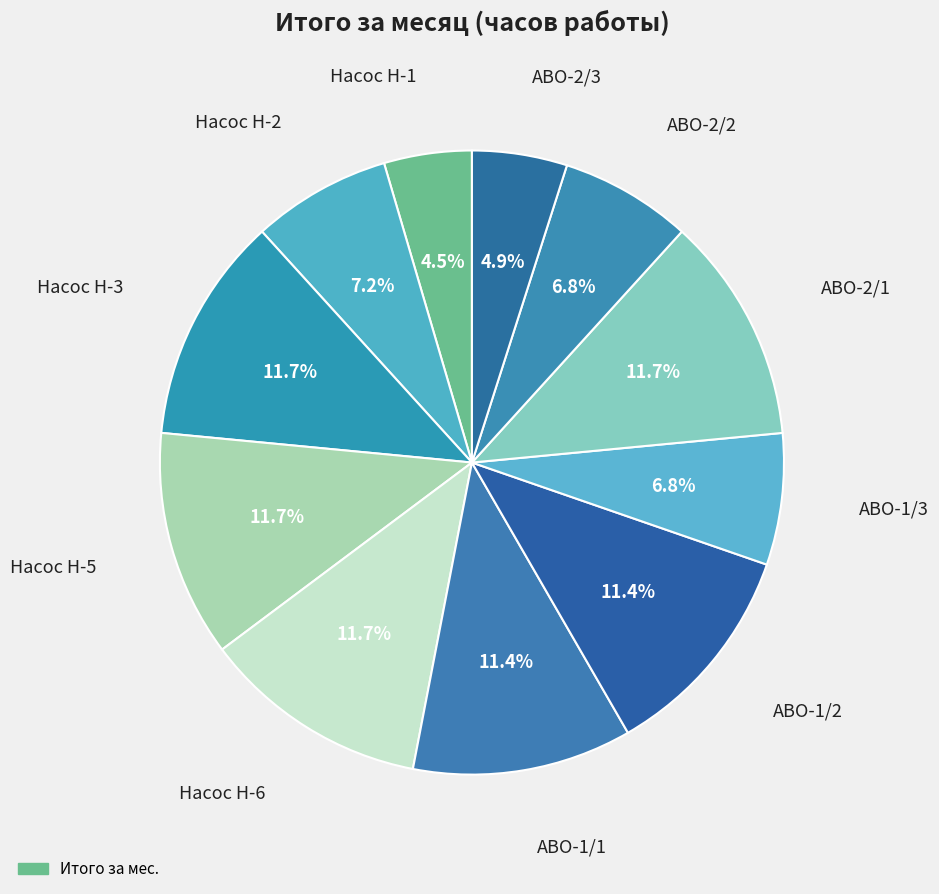

How many slices are in this pie chart?

11